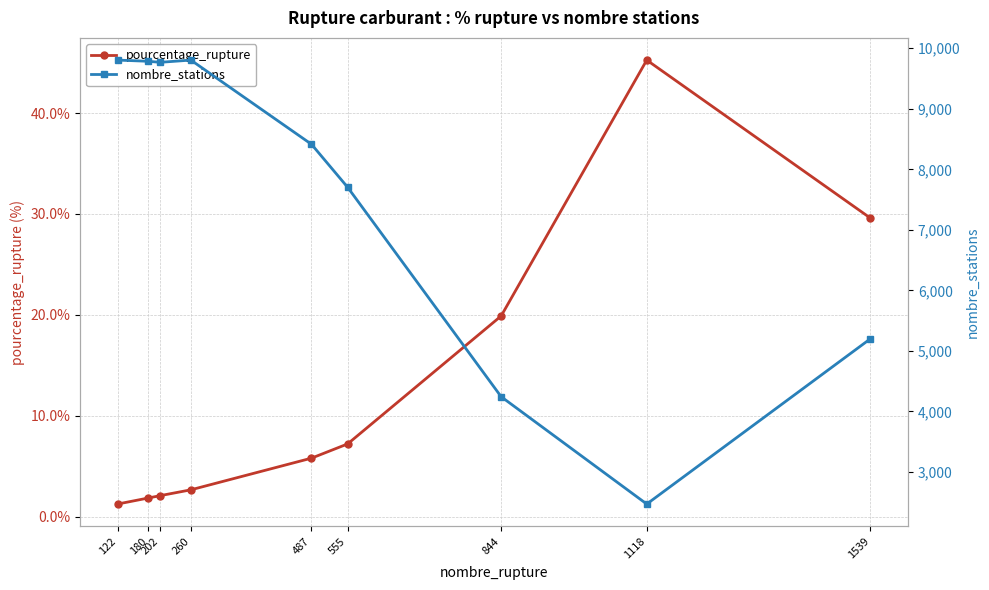

What is the difference between the highest and lowest values at 122?

9803.8